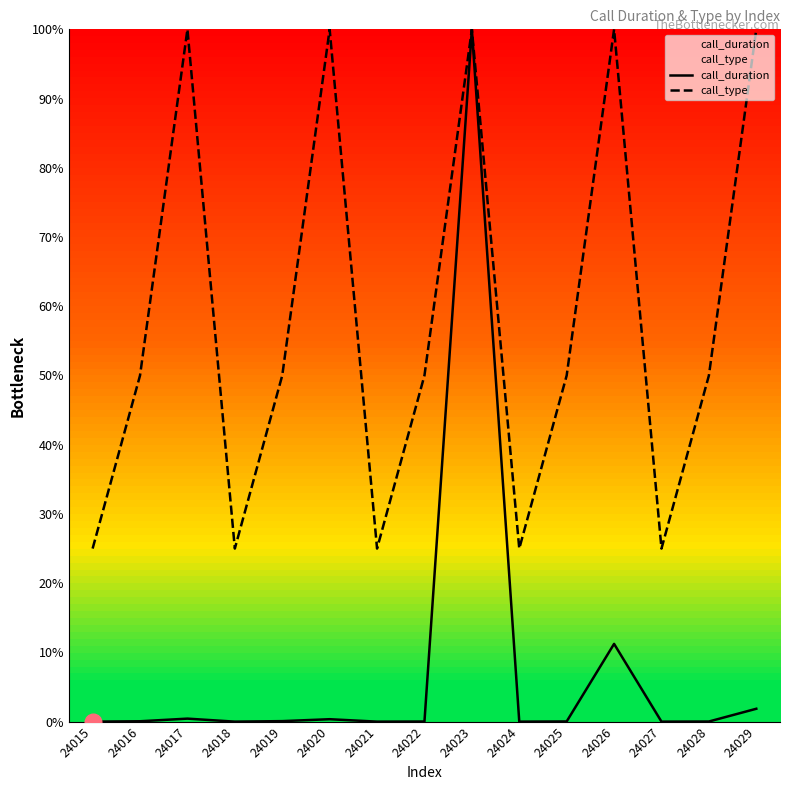

True or false: call_duration has a value of 0.0 at 24021.

True